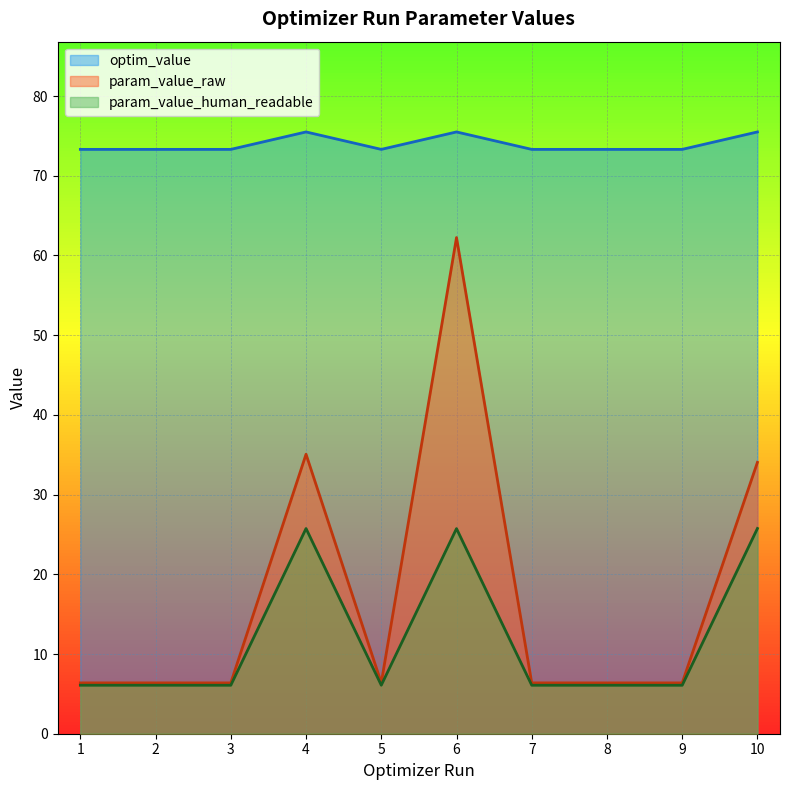

Which series has the largest total across all categories?

optim_value